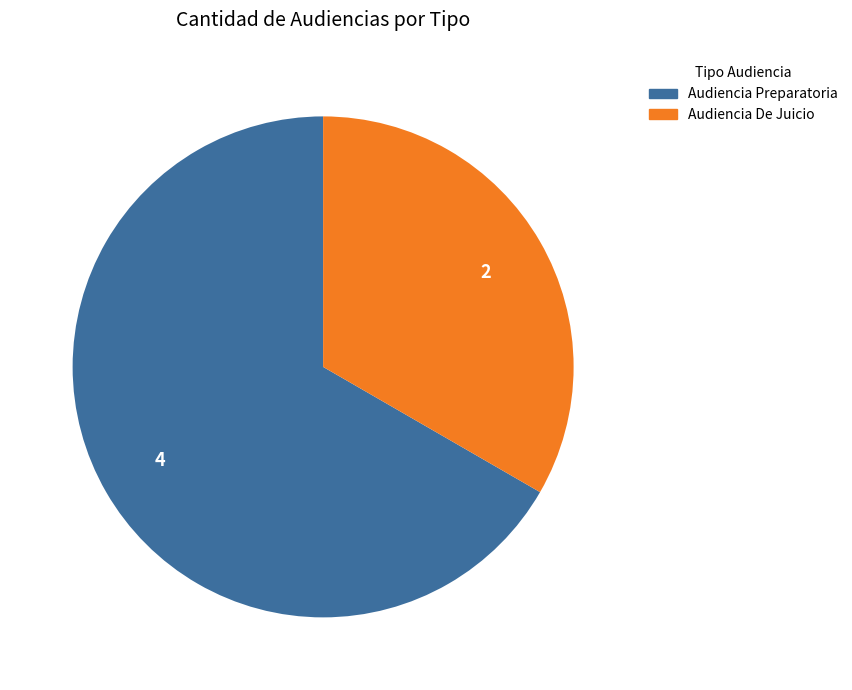

Between Audiencia Preparatoria and Audiencia De Juicio, which is larger?

Audiencia Preparatoria